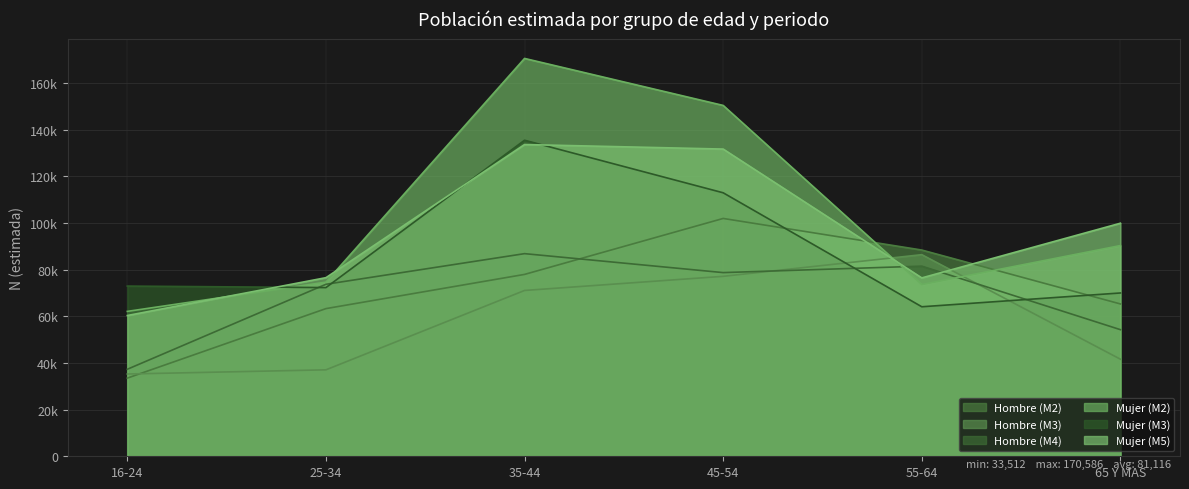

What is the label of the 5th point from the left?

55-64